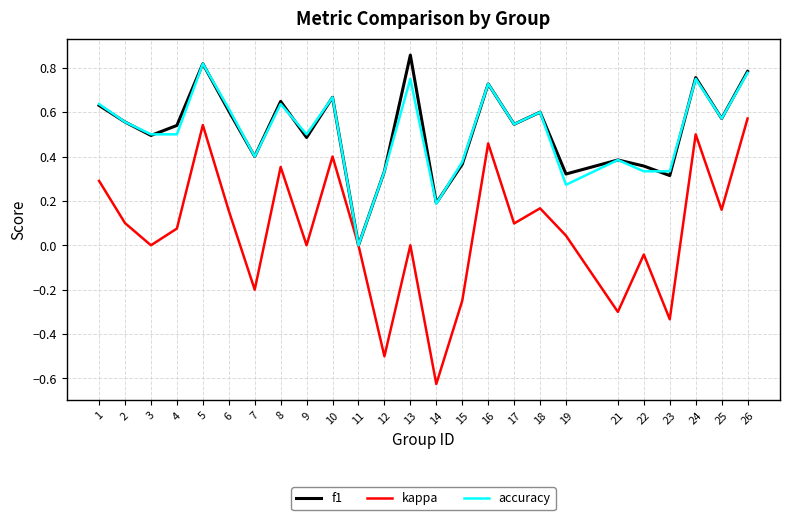

True or false: kappa has more than 0 points higher than both neighbors.

True